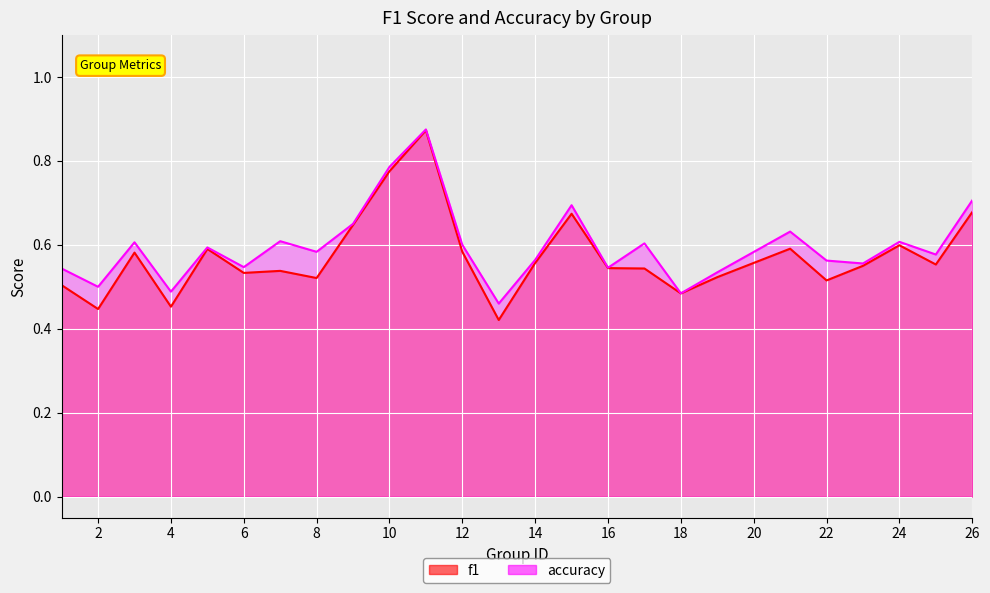

What are all the series names shown in the legend?

f1, accuracy